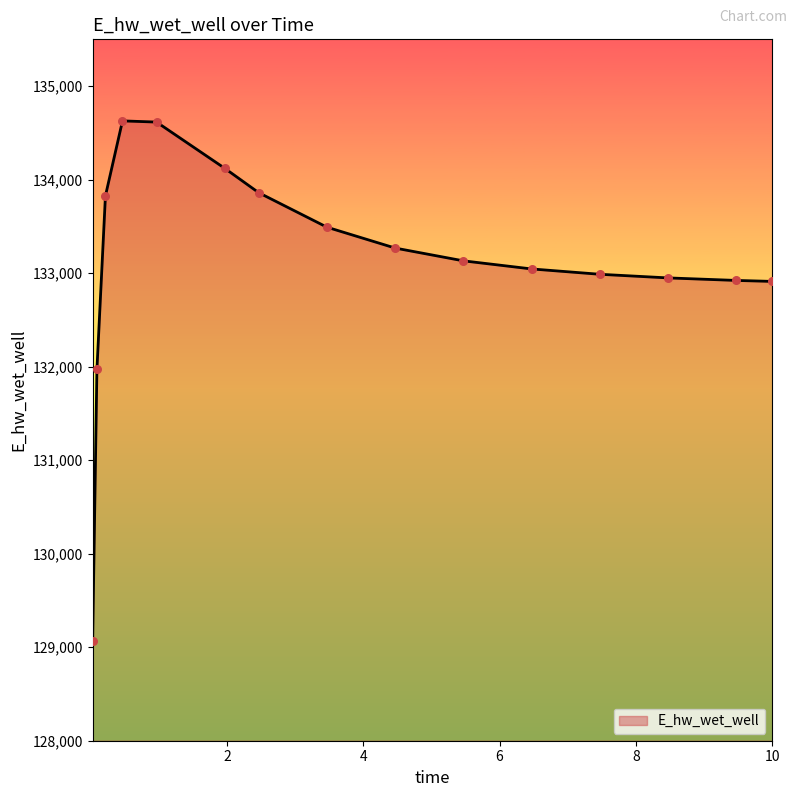

What is the difference between the maximum and minimum values?

5557.7